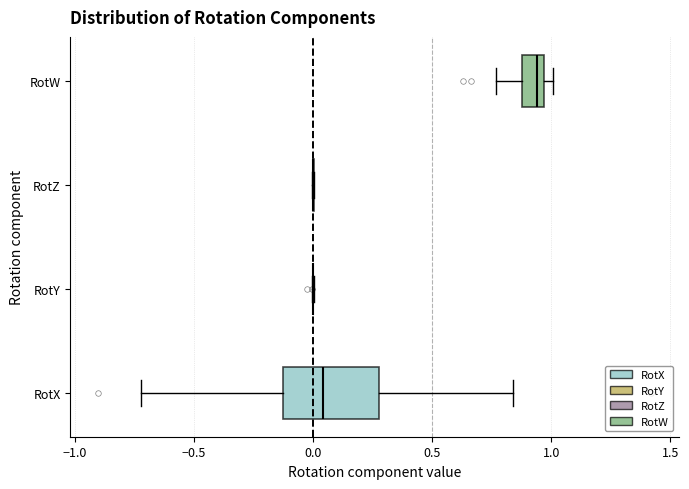

Reading bottom to top, read every box against the x-axis: the position of its median line, the range the box covers, and the ends of its whiskers. The values are not printed on the chart, so give them approximately, as read against the axis.

RotX: median 0.05, box -0.15 to 0.30, whiskers -0.70 to 0.85
RotY: box collapsed to a line at 0.00, whiskers 0.00 to 0.00
RotZ: box collapsed to a line at 0.00, whiskers 0.00 to 0.00
RotW: median 0.95 (just left of the box's right edge), box 0.90 to 0.95, whiskers 0.75 to 1.00